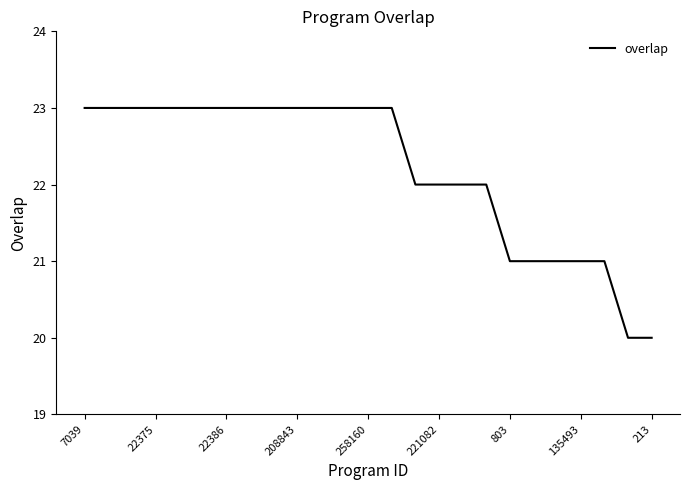

What is the greatest value displayed?

23